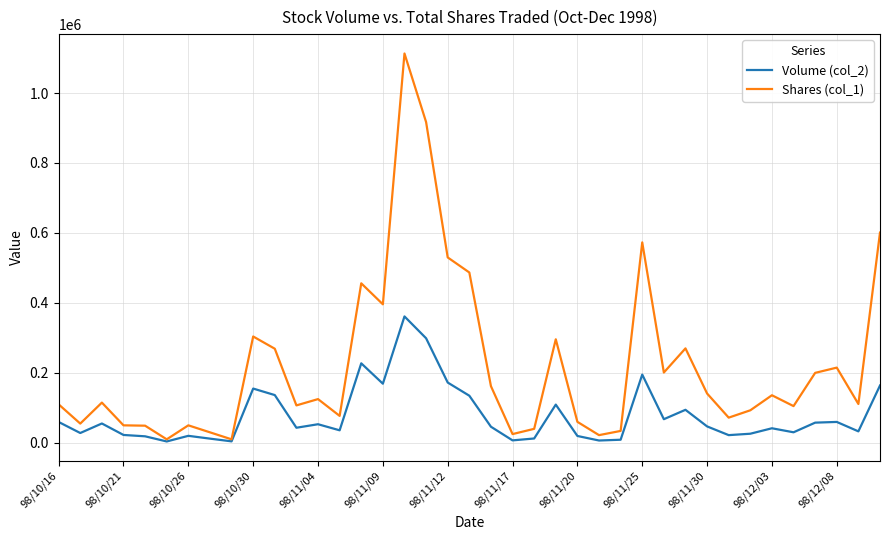

Rank the series by their maximum value, from highest to lowest.

Shares (col_1), Volume (col_2)